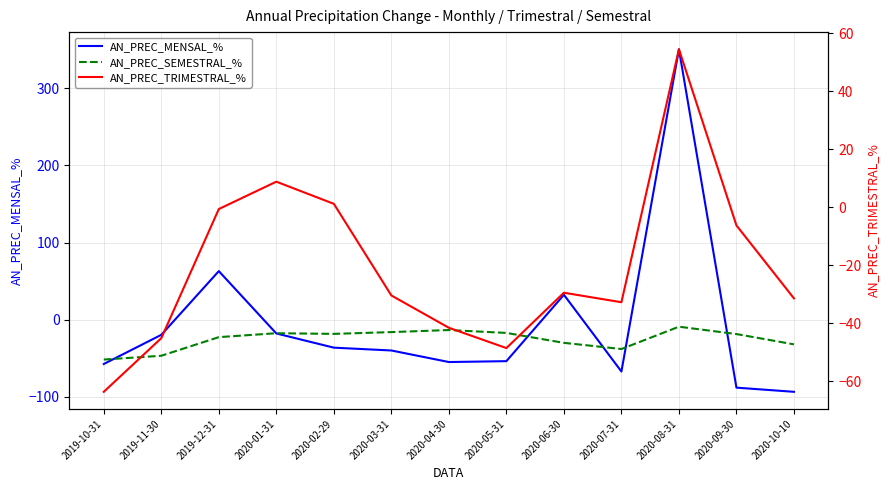

Rank the series at 2020-10-10 from highest to lowest value.

AN_PREC_TRIMESTRAL_%, AN_PREC_SEMESTRAL_%, AN_PREC_MENSAL_%